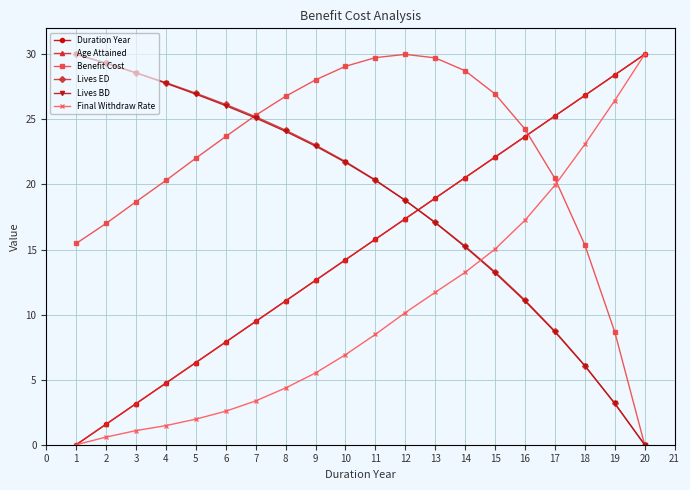

True or false: Duration Year has more than 2 interior local peaks.

False